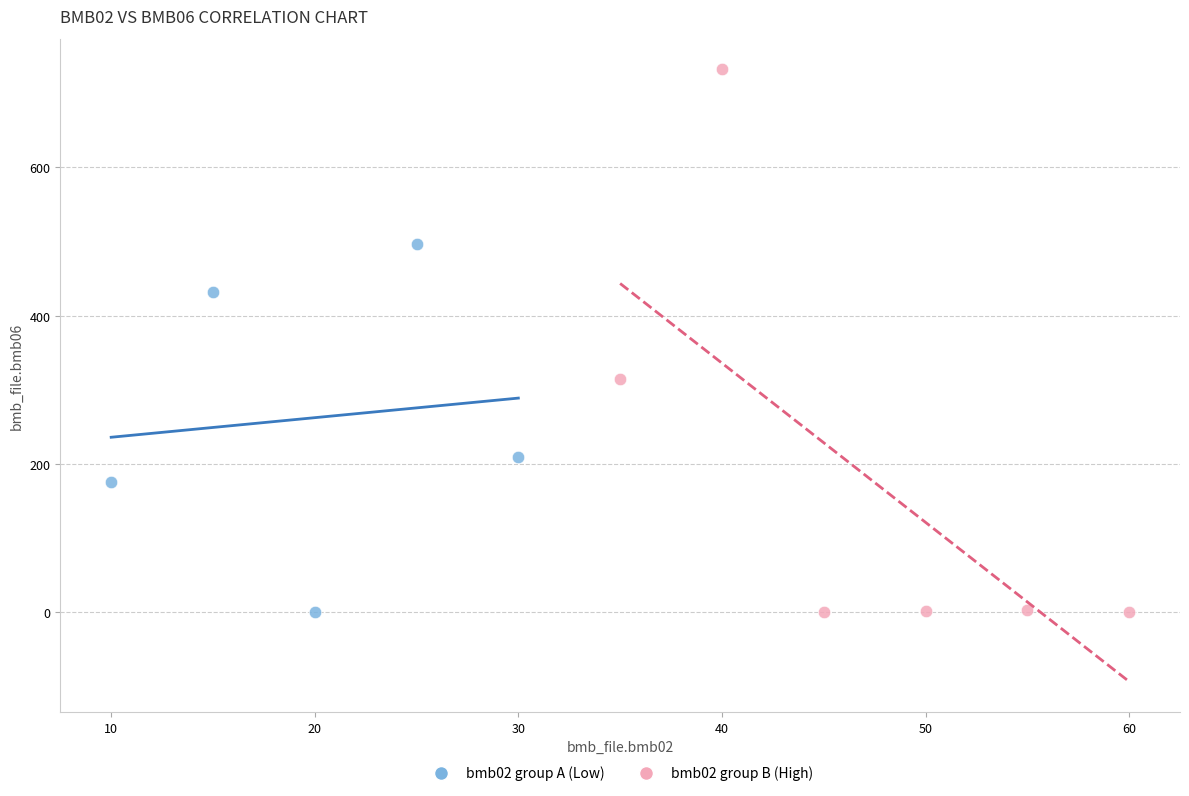

What are all the series names shown in the legend?

bmb02 group A (Low), bmb02 group B (High)